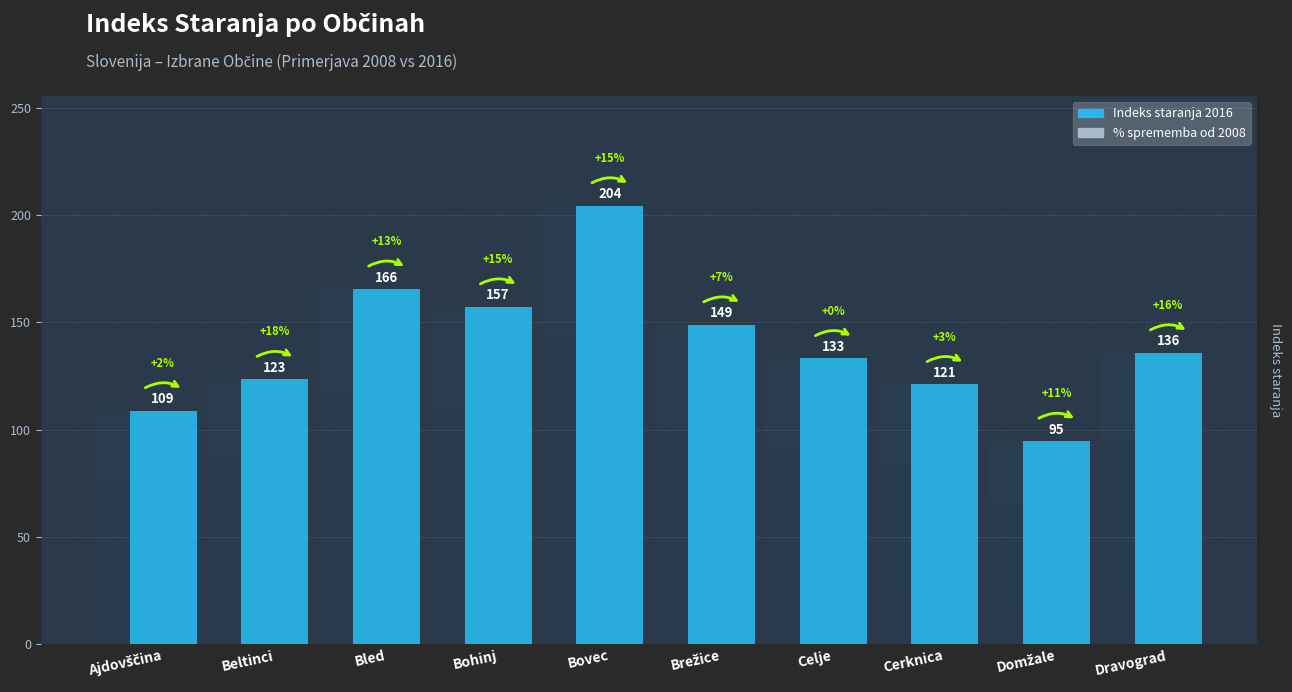

What is the label of the 8th bar from the right?

Bled